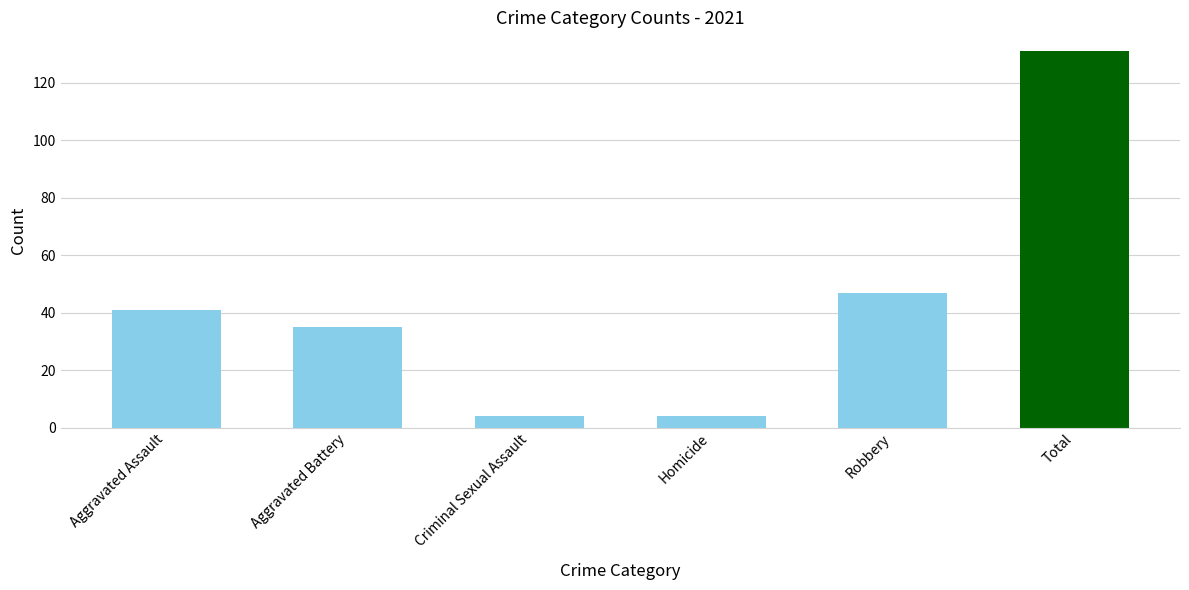

True or false: the data shows 4 at Homicide.

True